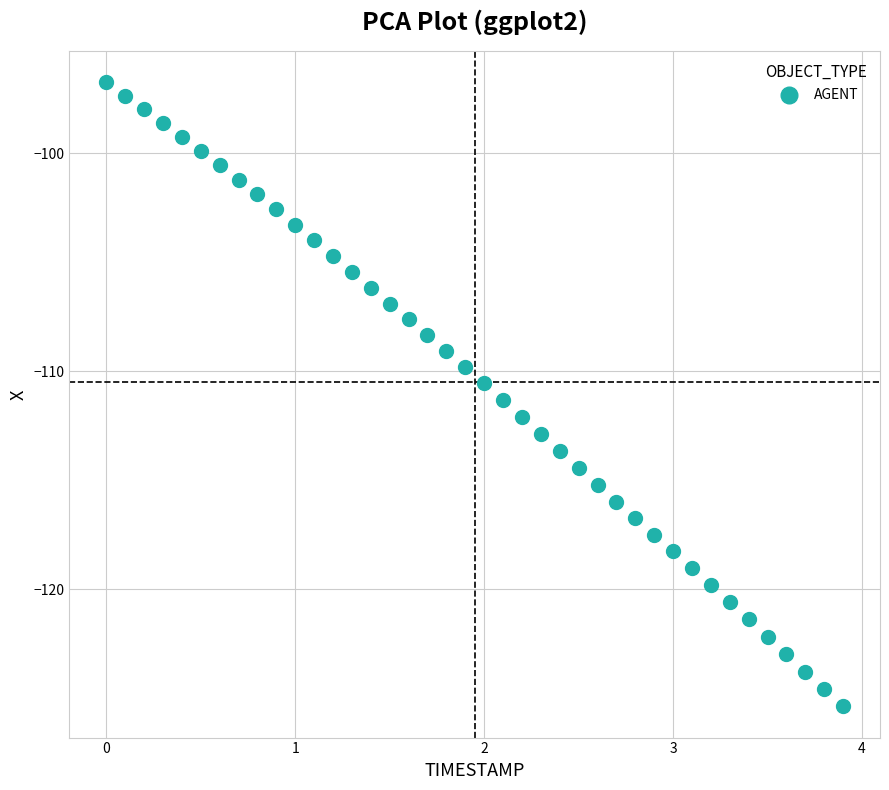

What is the range of X values (max minus min)?

3.9